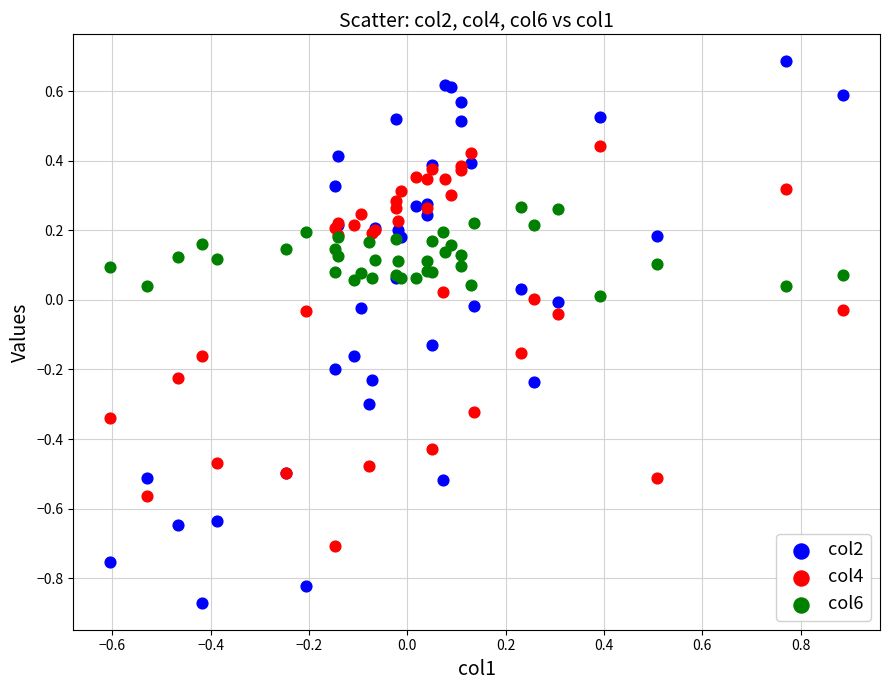

Which series contains the highest Y value?

col2